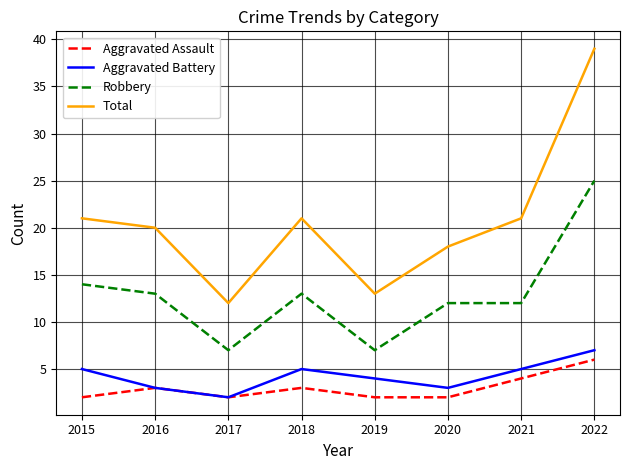

What value does the Aggravated Assault series have at 2022?

6